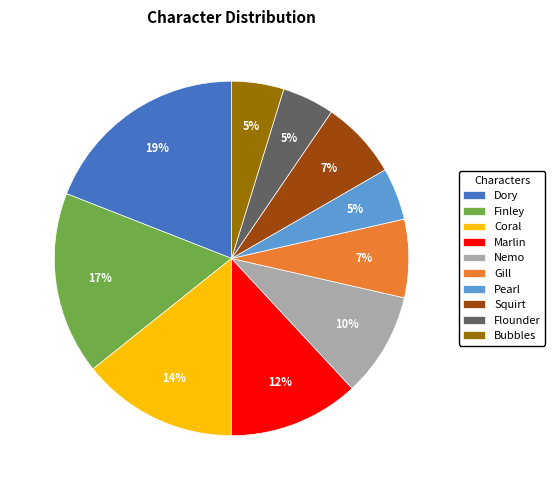

Count the number of slices in the pie.

10